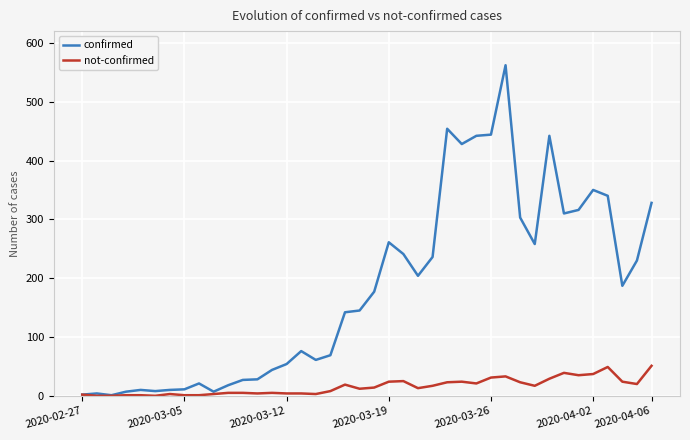

Rank the series by their average value, from highest to lowest.

confirmed, not-confirmed